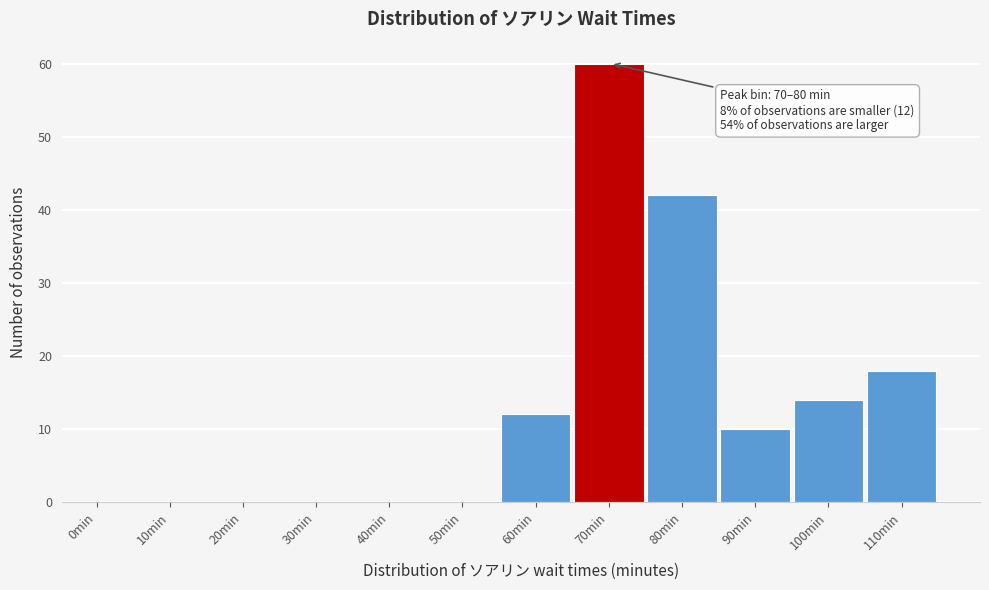

Reading left to right, what are all the values shown in this chart?

0min=0	10min=0	20min=0	30min=0	40min=0	50min=0	60min=12	70min=60	80min=42	90min=10	100min=14	110min=18